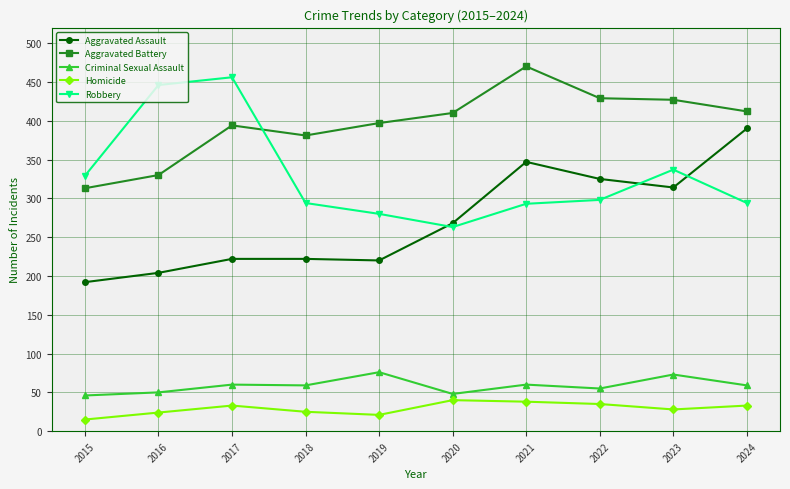

True or false: Homicide and Criminal Sexual Assault cross at least once.

False